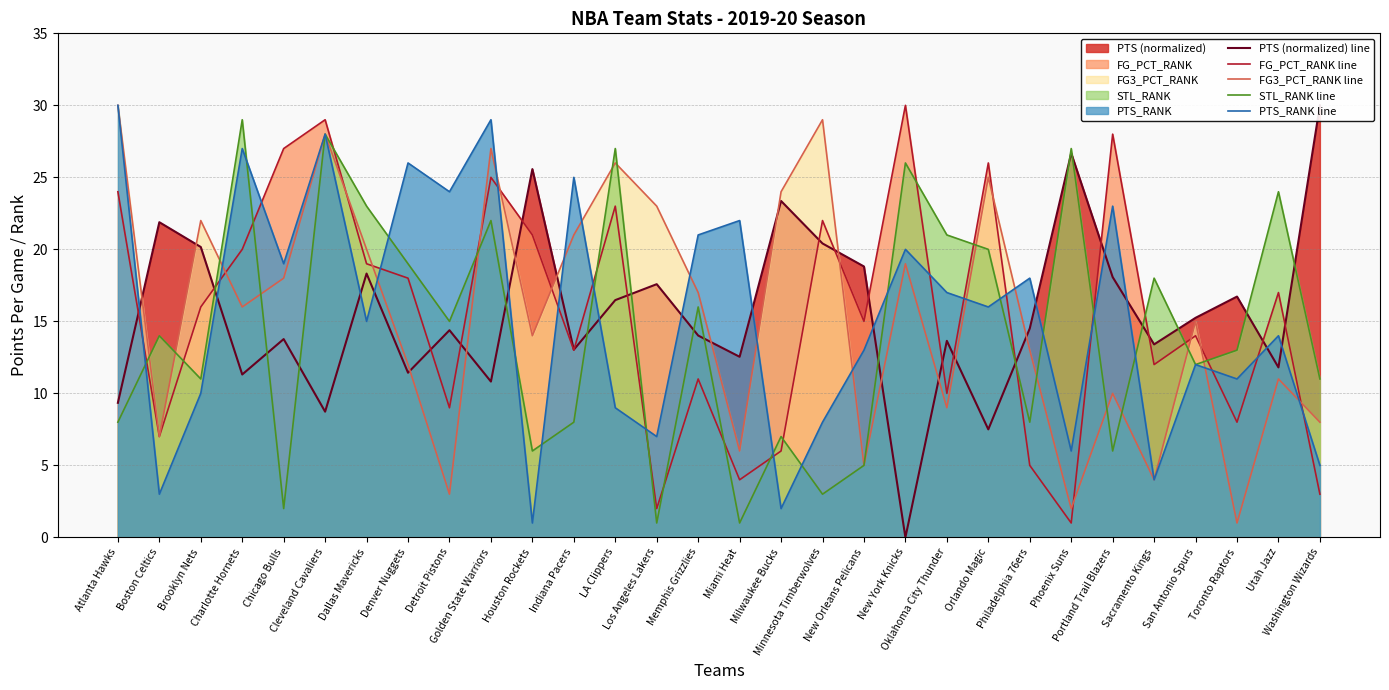

Between Brooklyn Nets and New Orleans Pelicans, which series saw the biggest shift?

FG3_PCT_RANK line